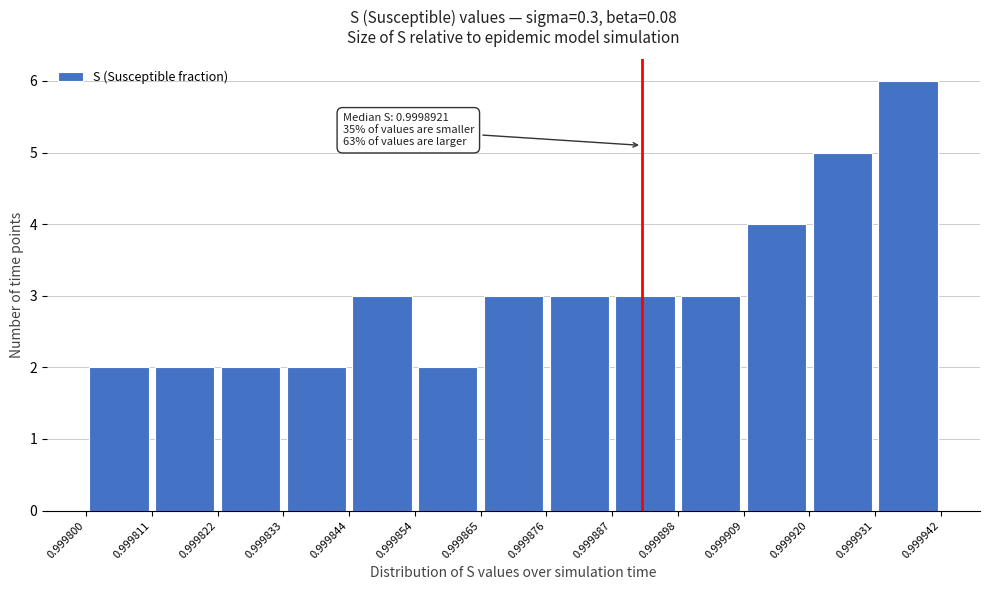

Which range on the x-axis has the tallest bar?

0.999931 to 0.999942